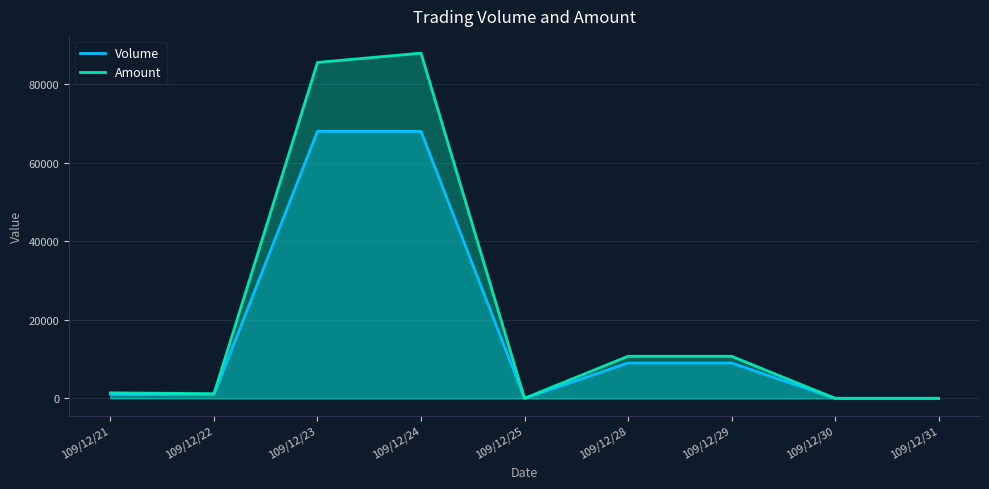

At which label does Volume first exceed 1000?

109/12/23